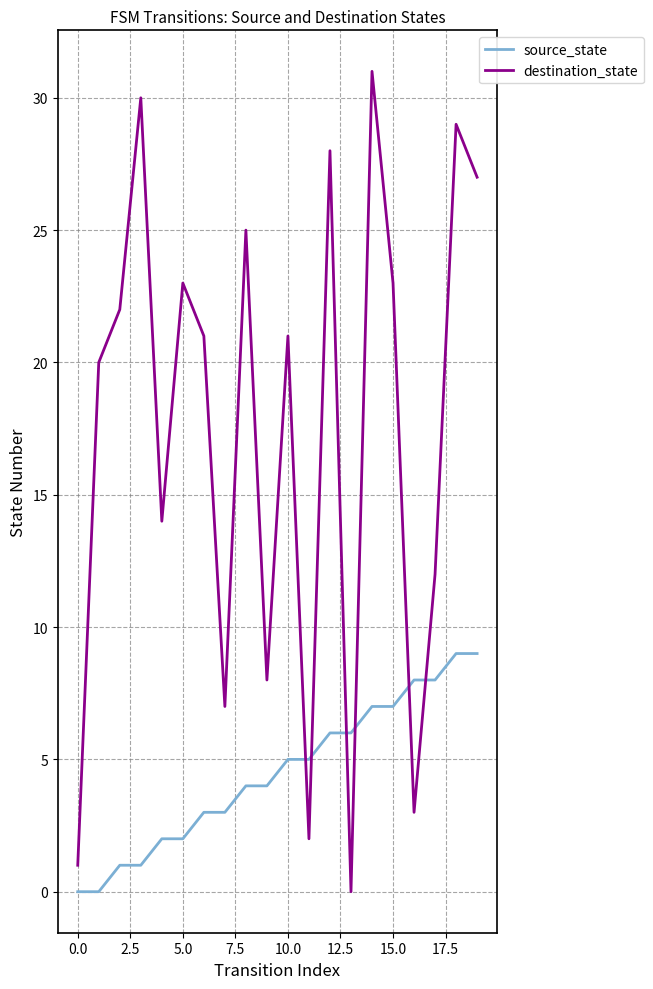

Reading left to right, what are all the values shown in this chart?

source_state: 0	0	1	1	2	2	3	3	4	4	5	5	6	6	7	7	8	8	9	9
destination_state: 1	20	22	30	14	23	21	7	25	8	21	2	28	0	31	23	3	12	29	27